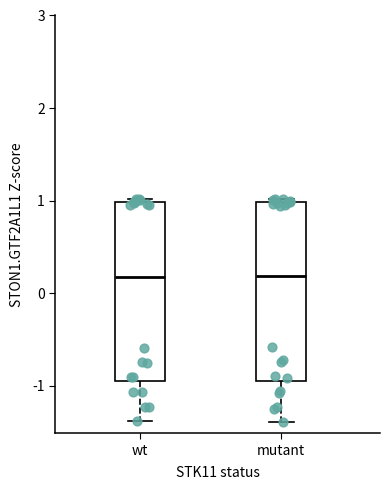

Reading left to right, read every box against the y-axis: the position of its median line, the range the box covers, and the ends of its whiskers. The values are not printed on the chart, so give them approximately, as read against the axis.

wt: median 0.2, box -0.9 to 1.0, whiskers -1.4 to 1.0 (just above the box's upper edge)
mutant: median 0.2, box -0.9 to 1.0, whiskers -1.4 to 1.0 (just above the box's upper edge)